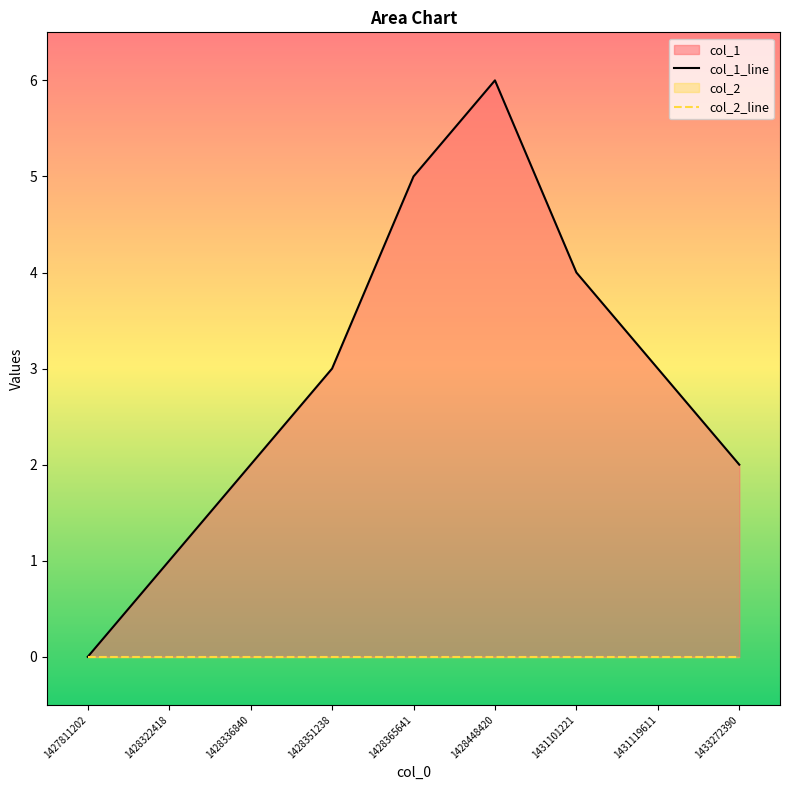

At which label does the data first exceed 3?

1428365641